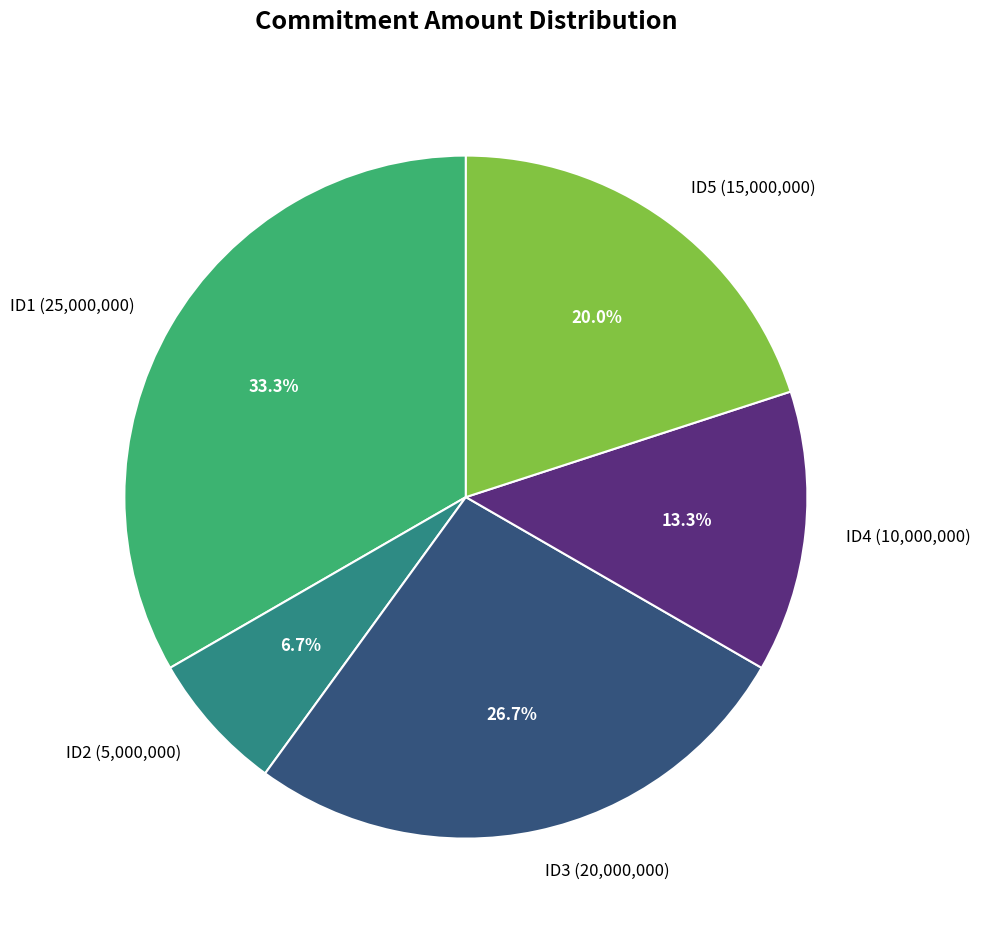

Approximately how many times larger is the value at ID5 compared to ID2?

3.0